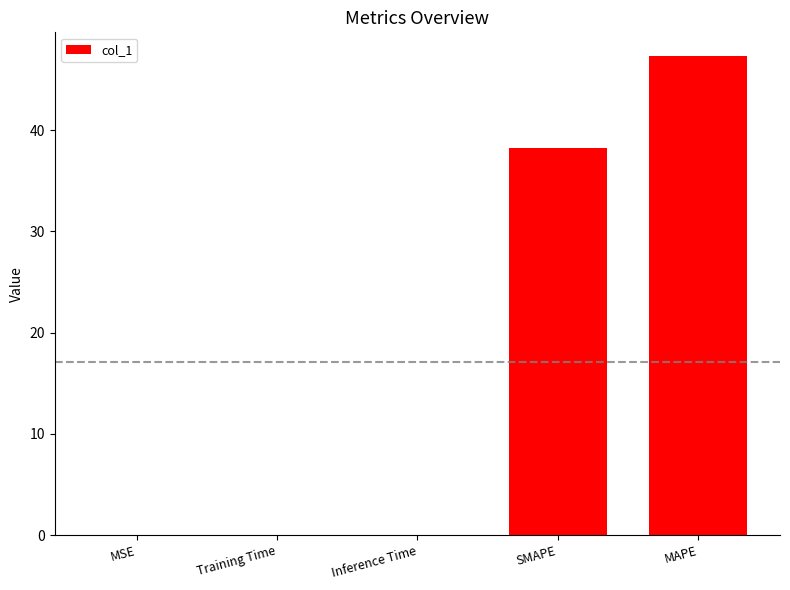

Which has a higher value, MAPE or MSE?

MAPE